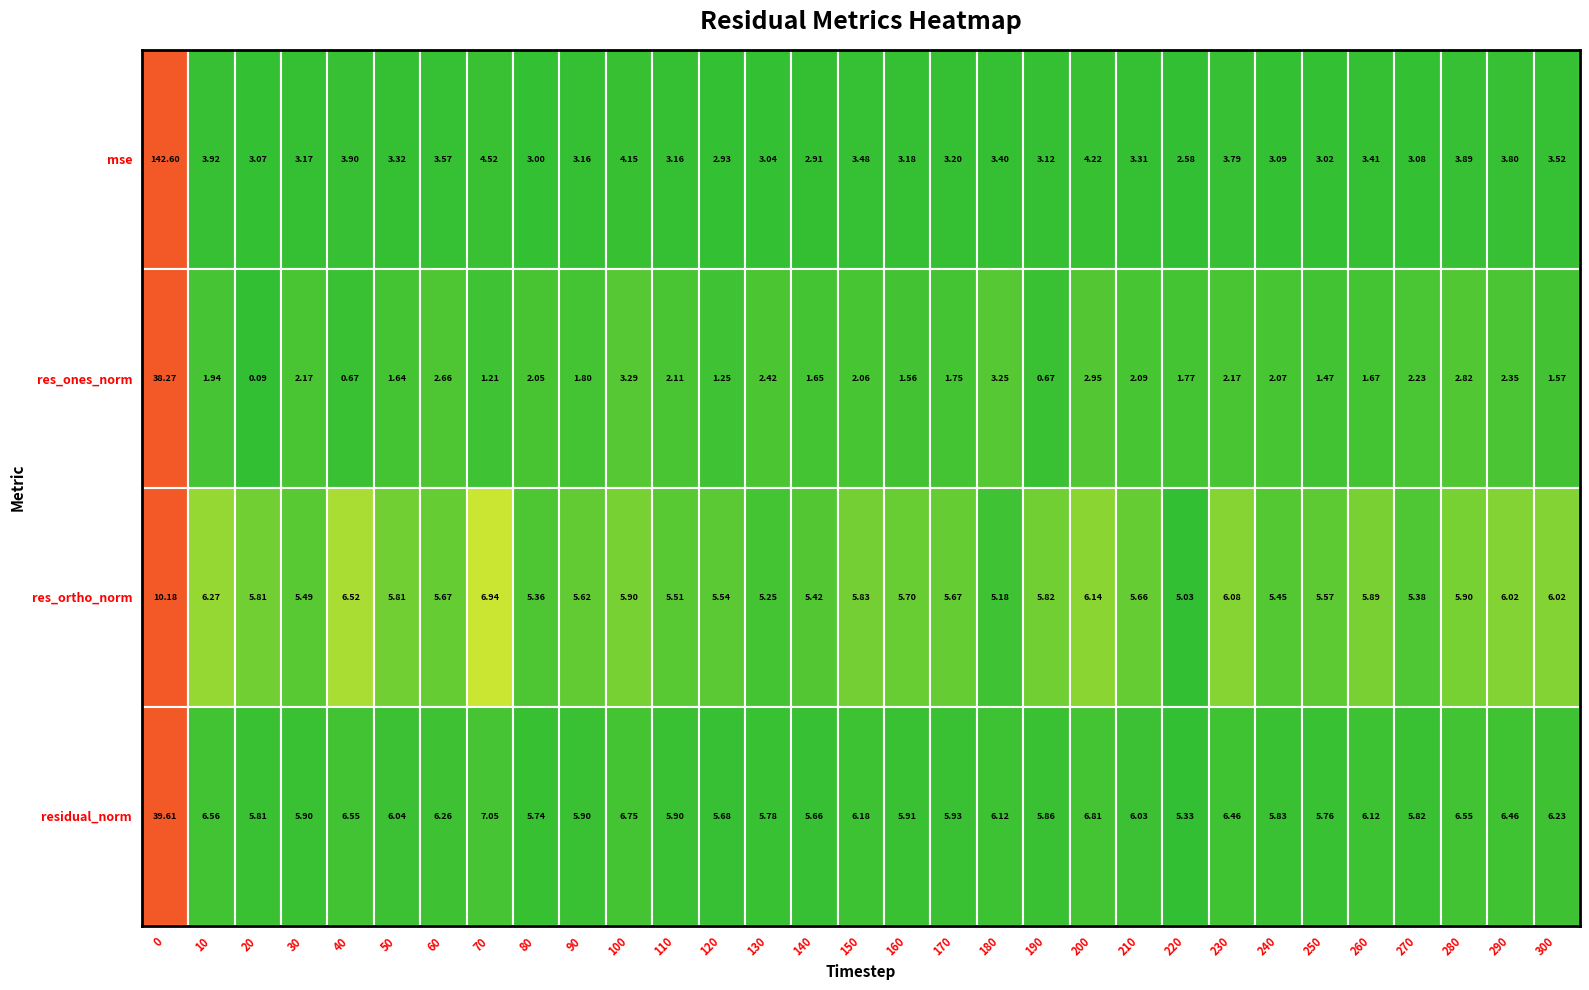

Between 30 and 170, which series saw the biggest shift?

res_ones_norm